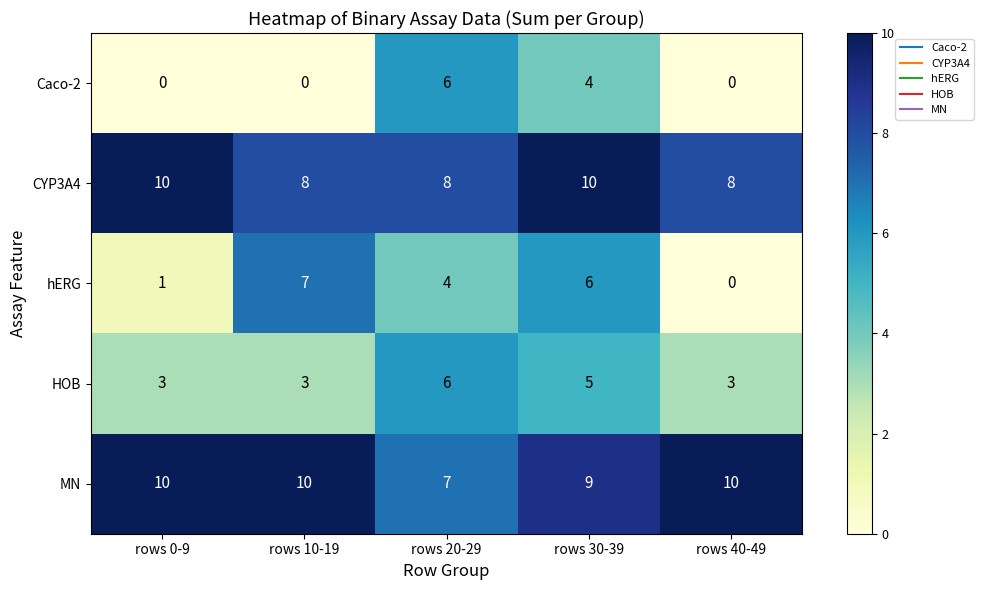

What is the spread (max minus min) of values at rows 20-29?

4